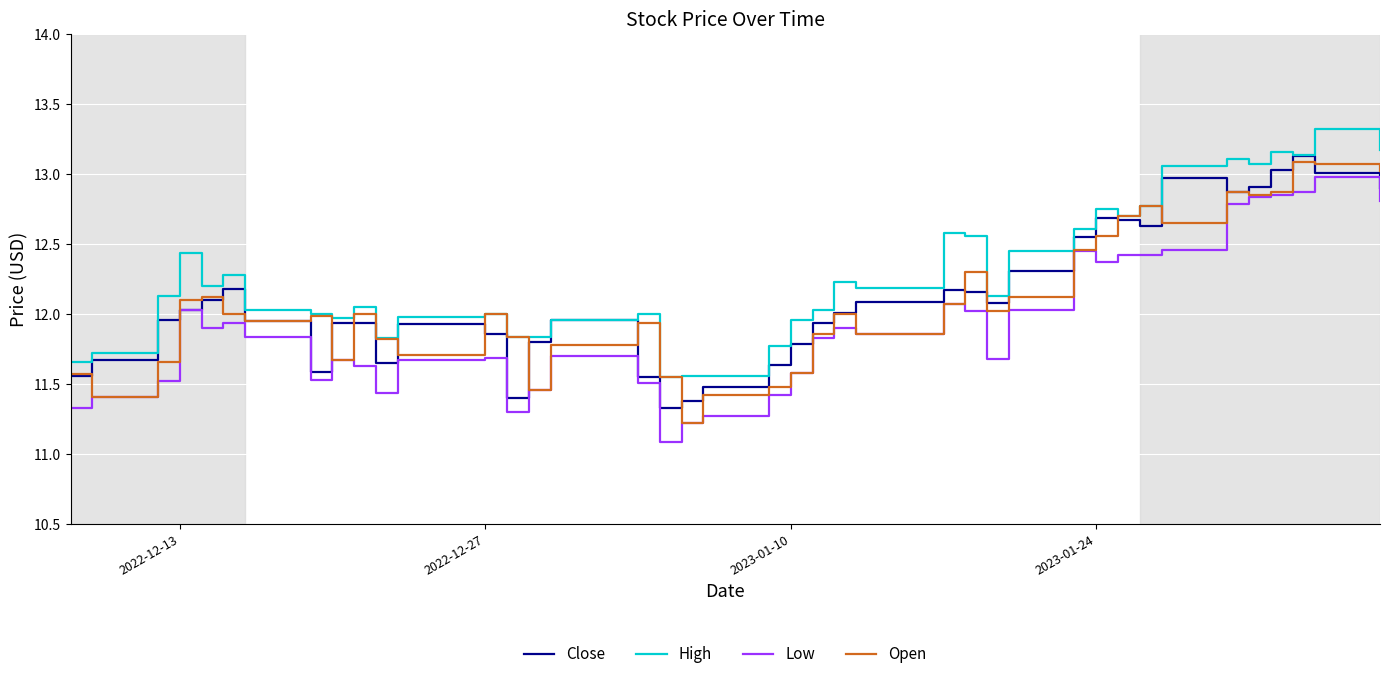

What is the maximum value shown in the chart?

13.3